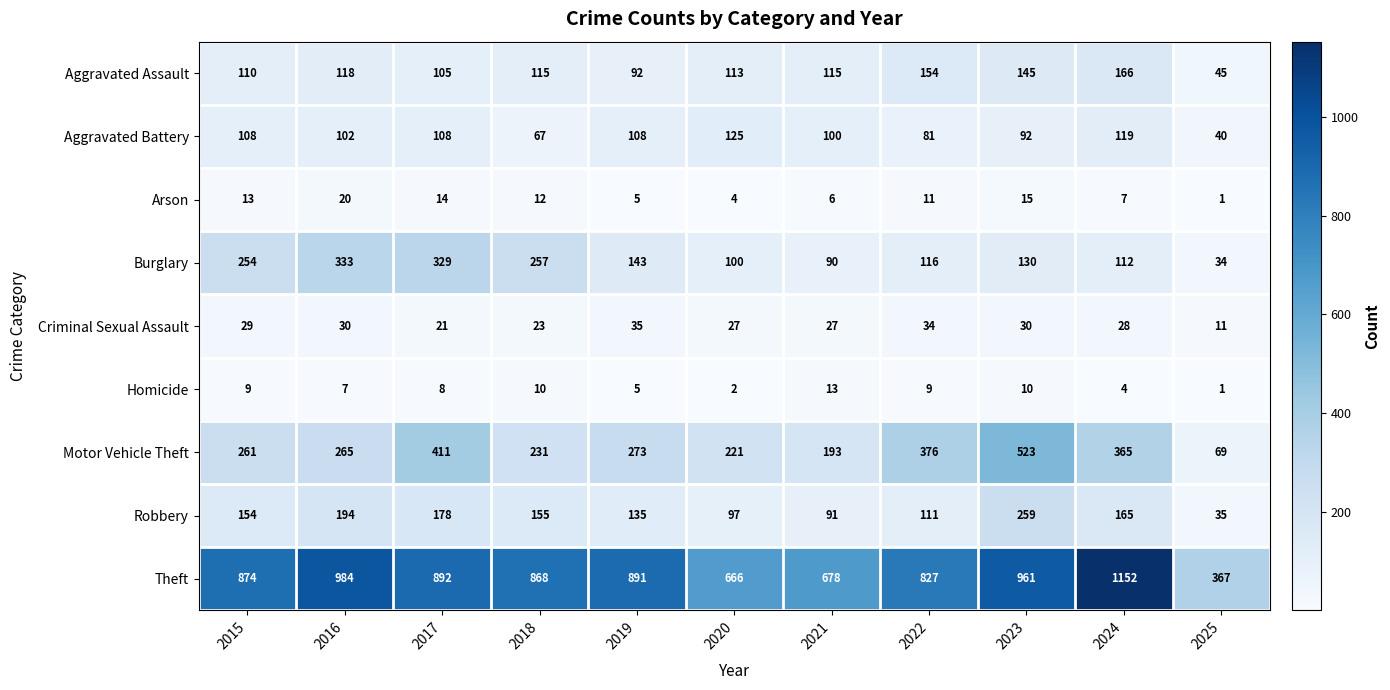

At which category is the sum across all series the highest?

2023